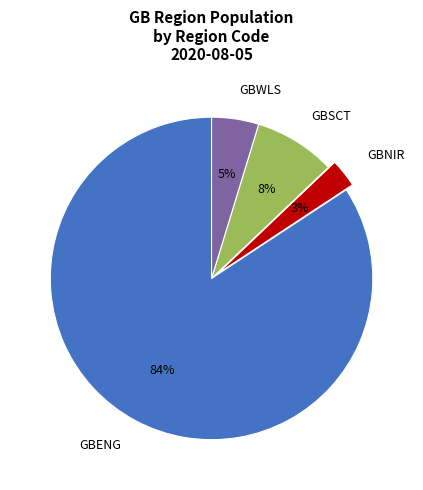

Is it true that GBSCT is 1% of the pie?

False